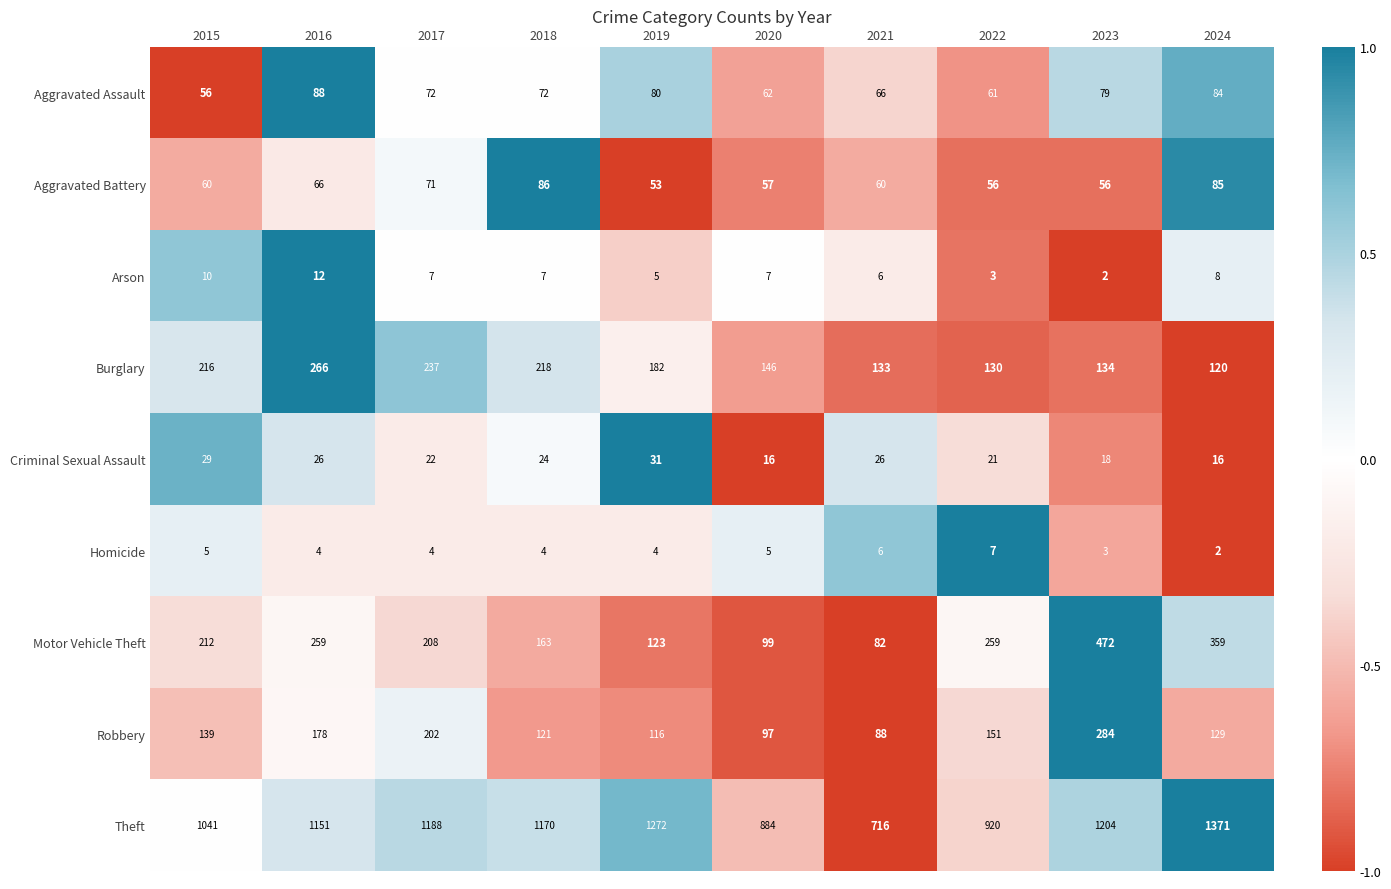

Is the value of Criminal Sexual Assault at 2017 greater than the value of Robbery at 2019?

No